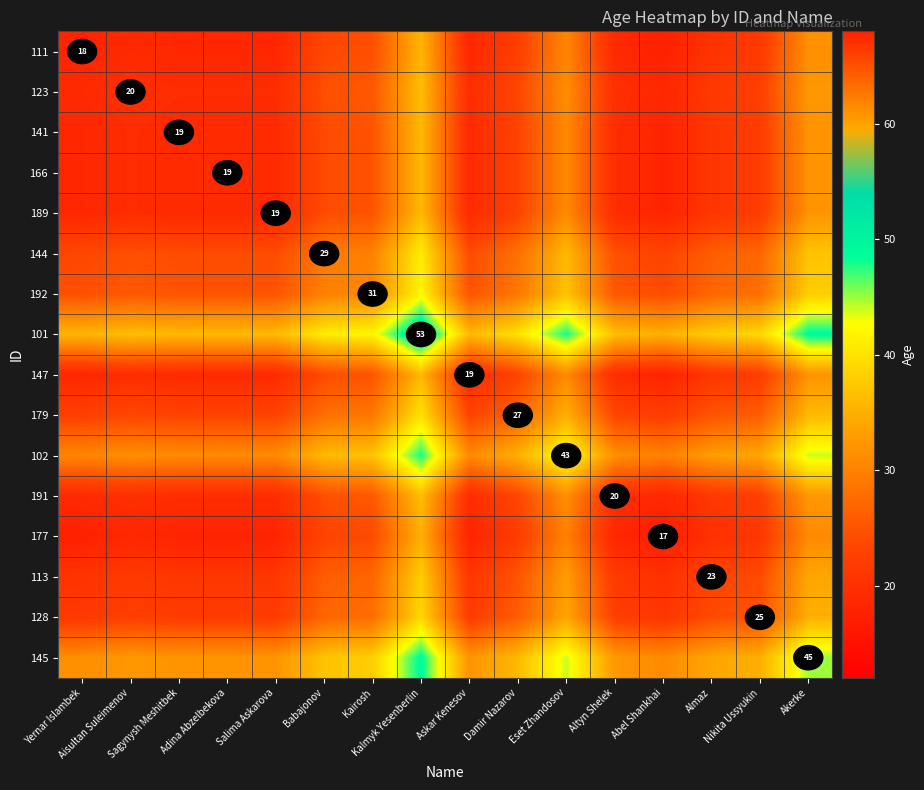

Rank the series by their maximum value, from highest to lowest.

101, 145, 102, 192, 144, 179, 128, 113, 123, 191, 141, 166, 189, 147, 111, 177